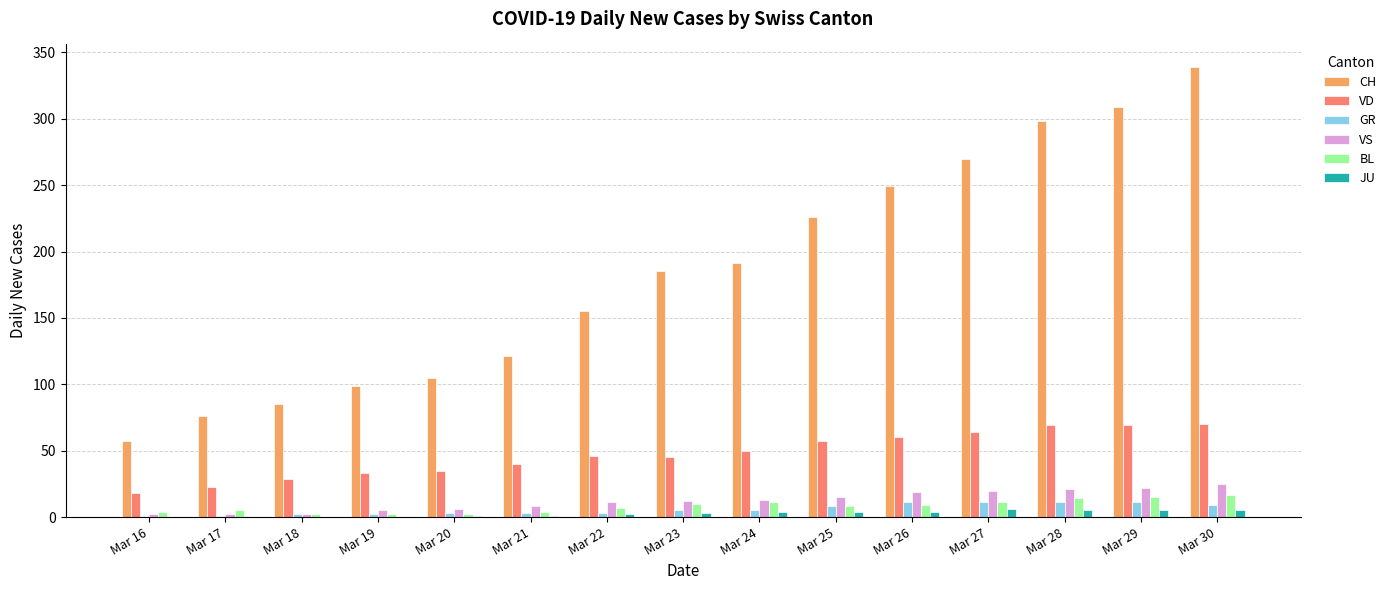

What is the total value across all series at Mar 16?

82